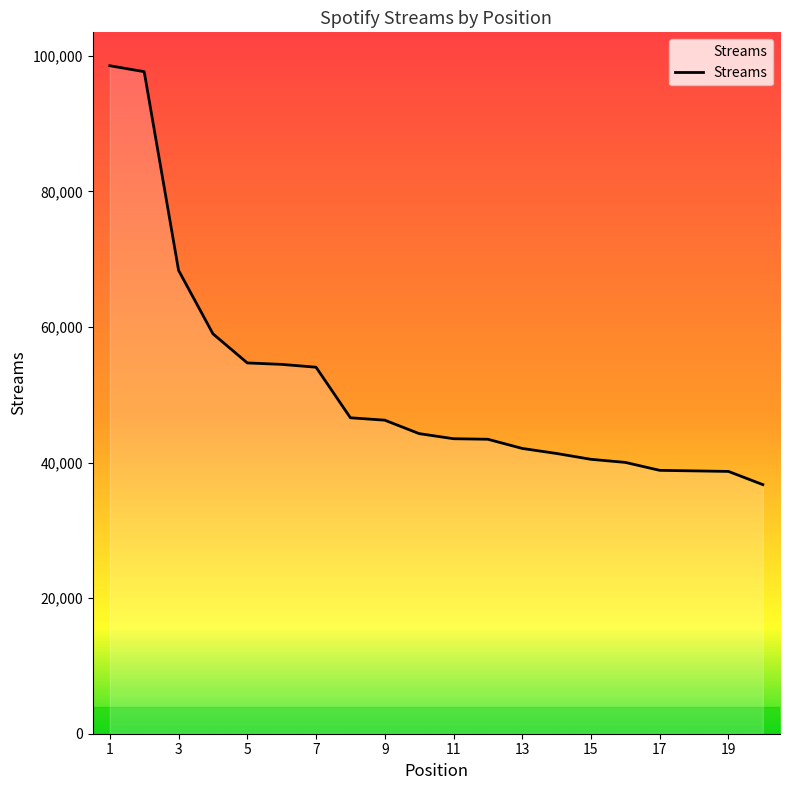

What is the difference between the maximum and minimum values?

61780